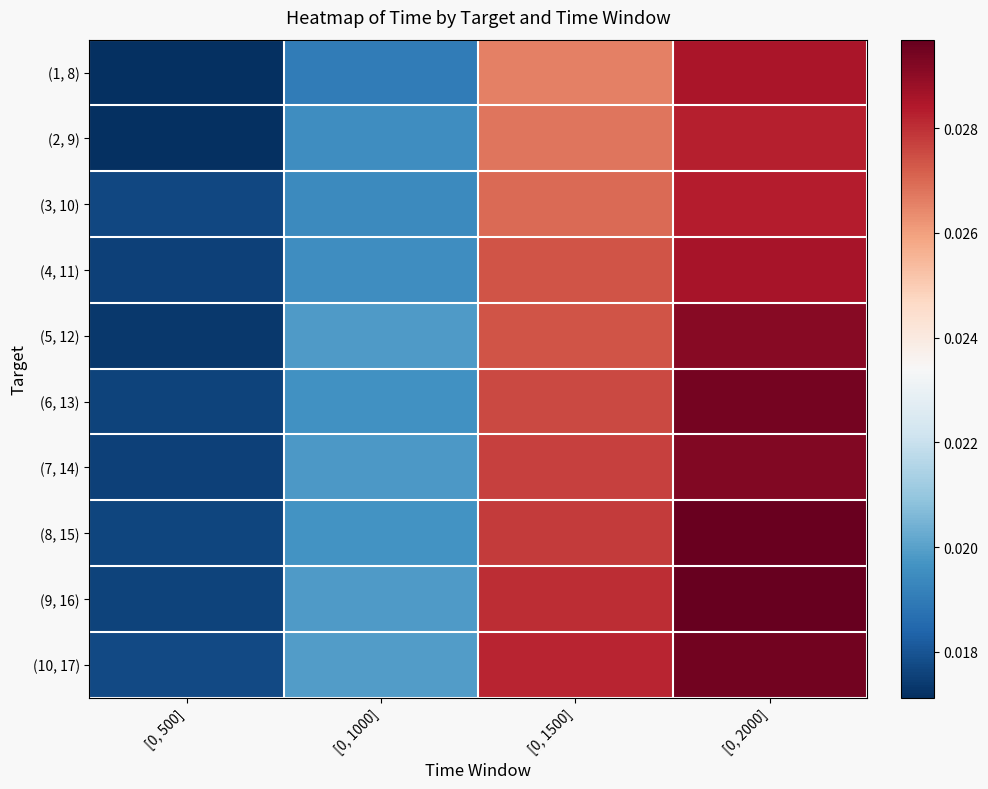

Which has a higher value, [0, 2000] or [0, 500]?

[0, 2000]